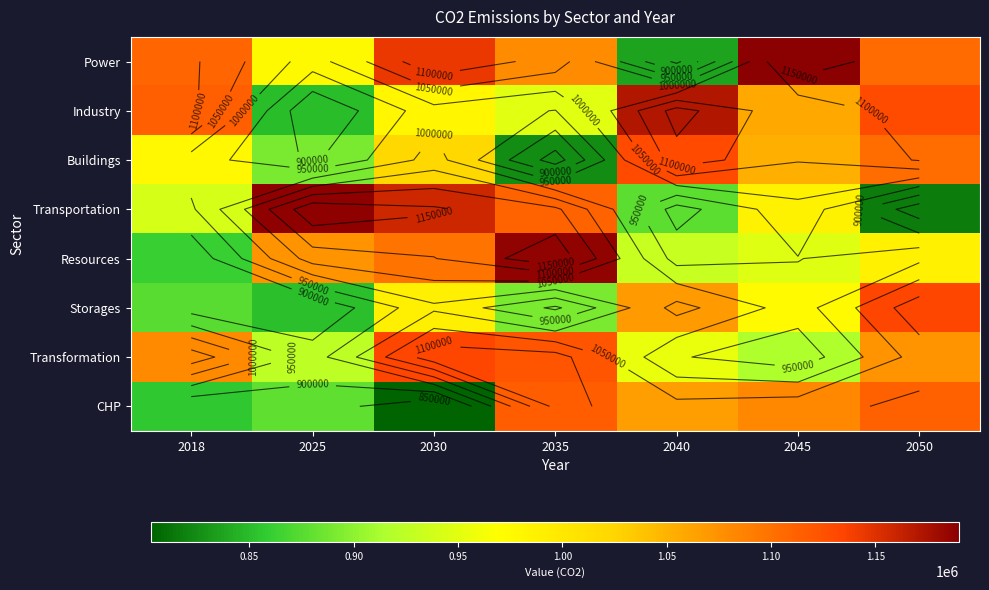

What is the difference between the Industry values at 2025 and 2040?

319460.5